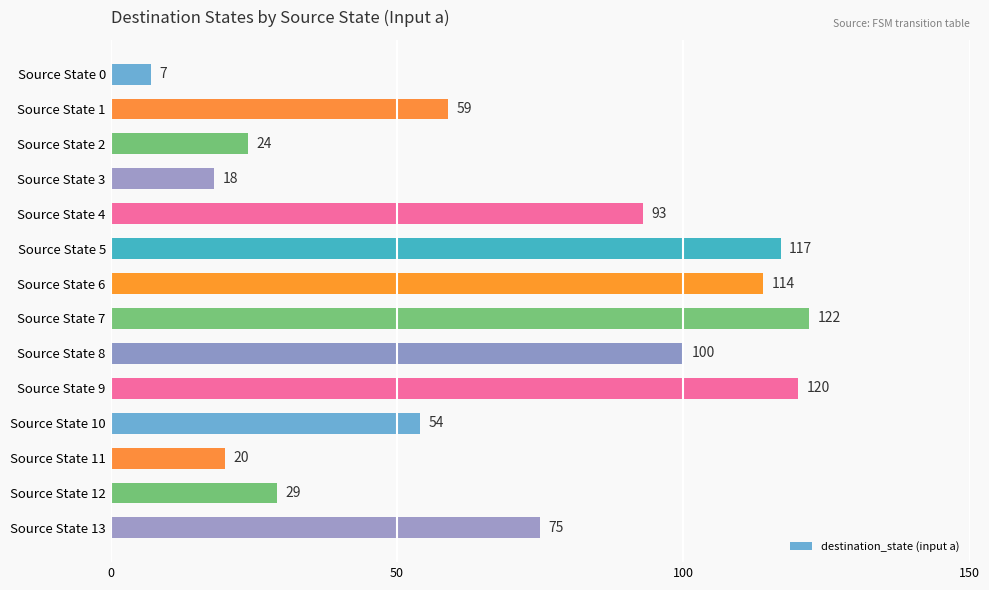

The chart shows a value of 29 at Source State 12. True or false?

True